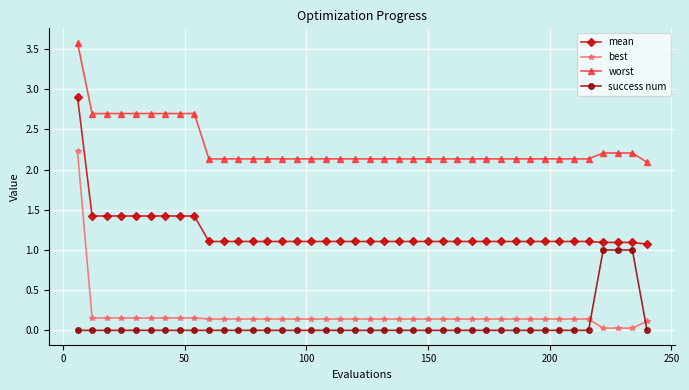

List the series in order of their peak value, highest first.

worst, mean, best, success num